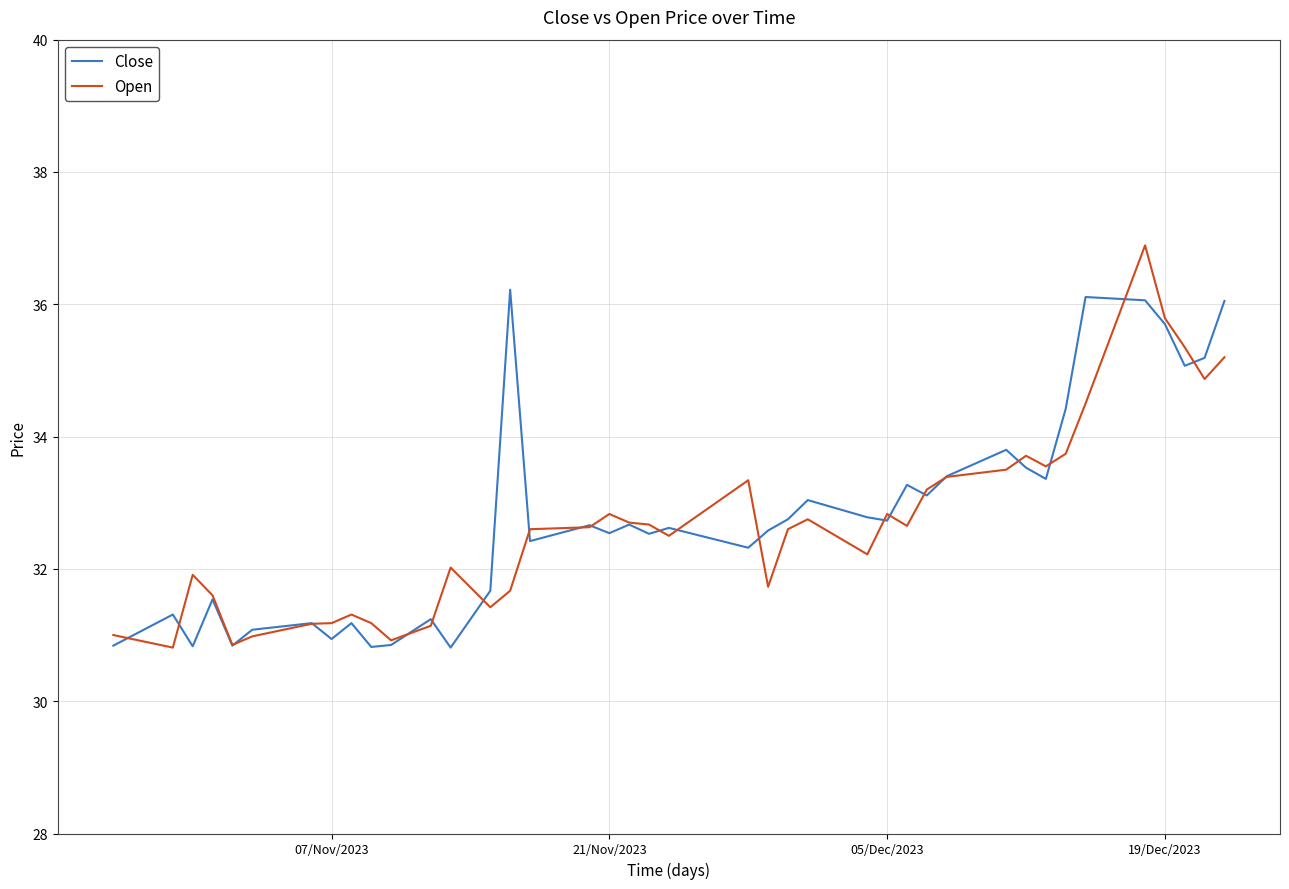

Rank the series by their maximum value, from lowest to highest.

Close, Open